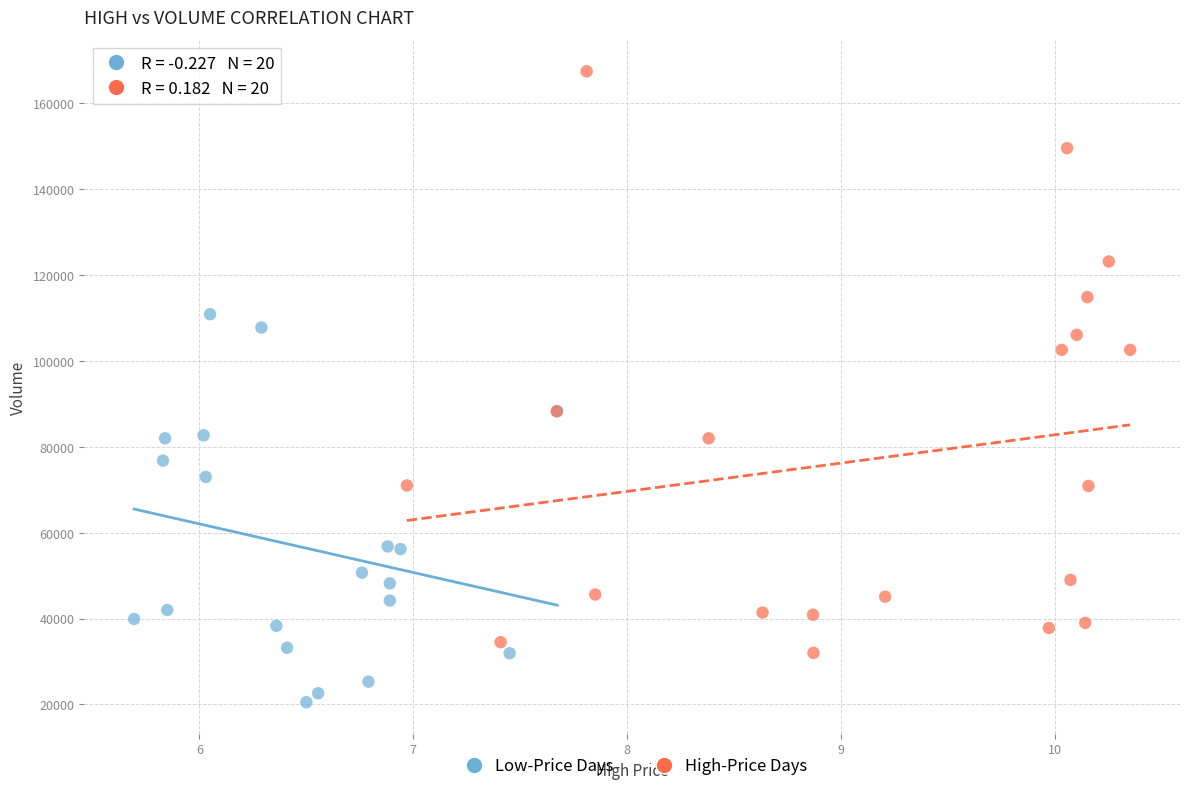

What are all the series names shown in the legend?

Low-Price Days, High-Price Days